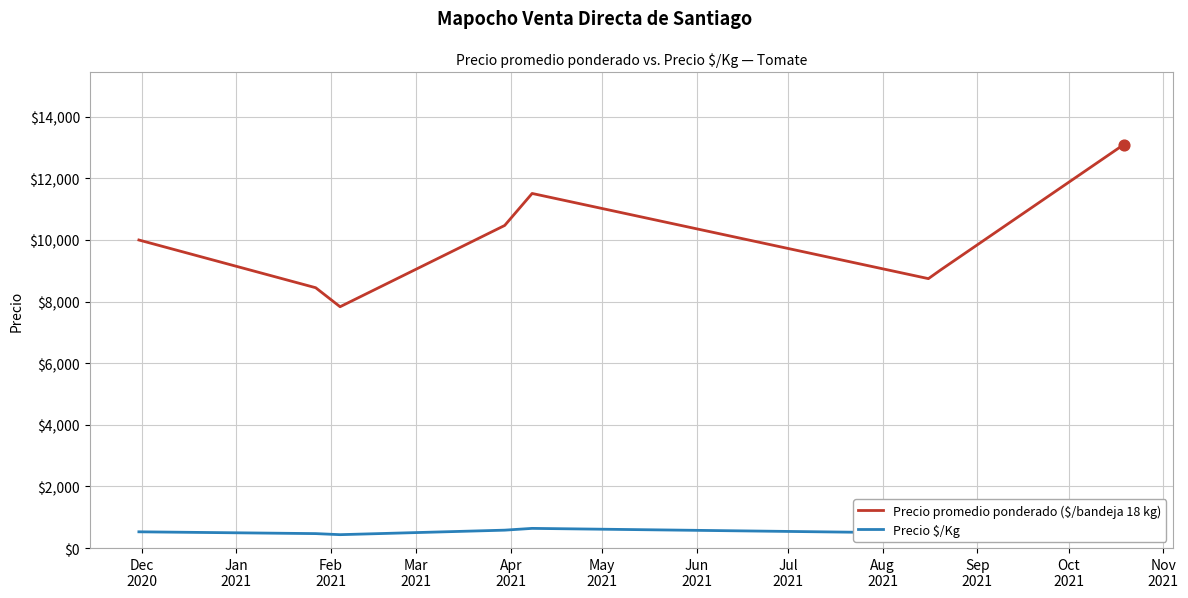

What is the minimum value for Precio promedio ponderado ($/bandeja 18 kg)?

7833.3